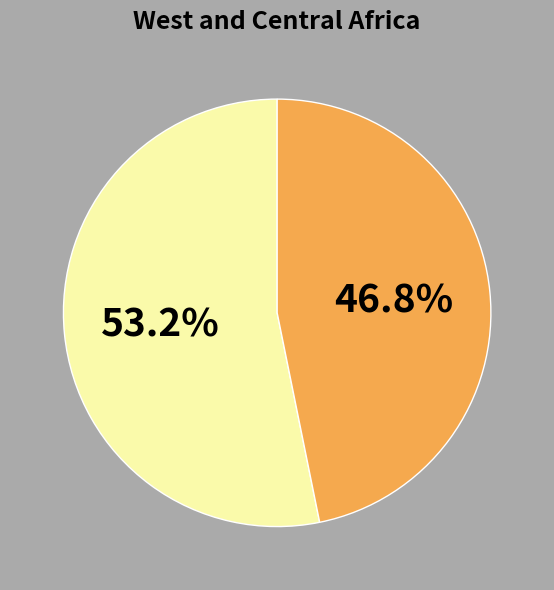

Is there a majority slice in this chart?

Yes